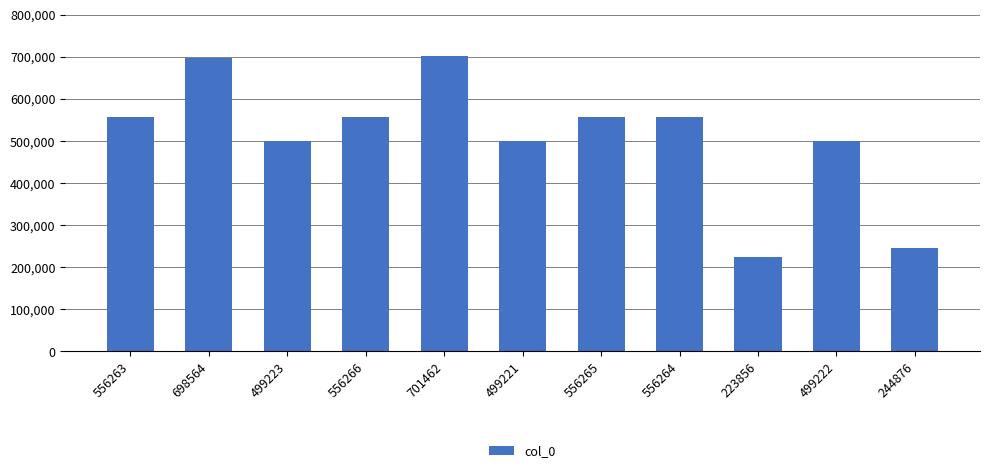

At which category does the chart reach its minimum across all series?

223856